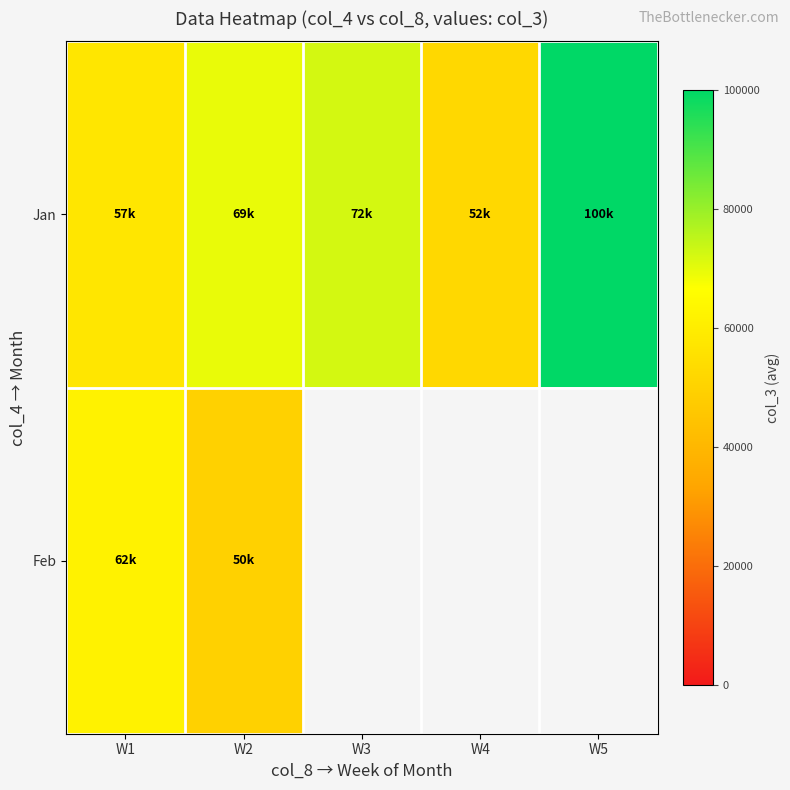

Is it true that Jan equals 68939.5 at W4?

False